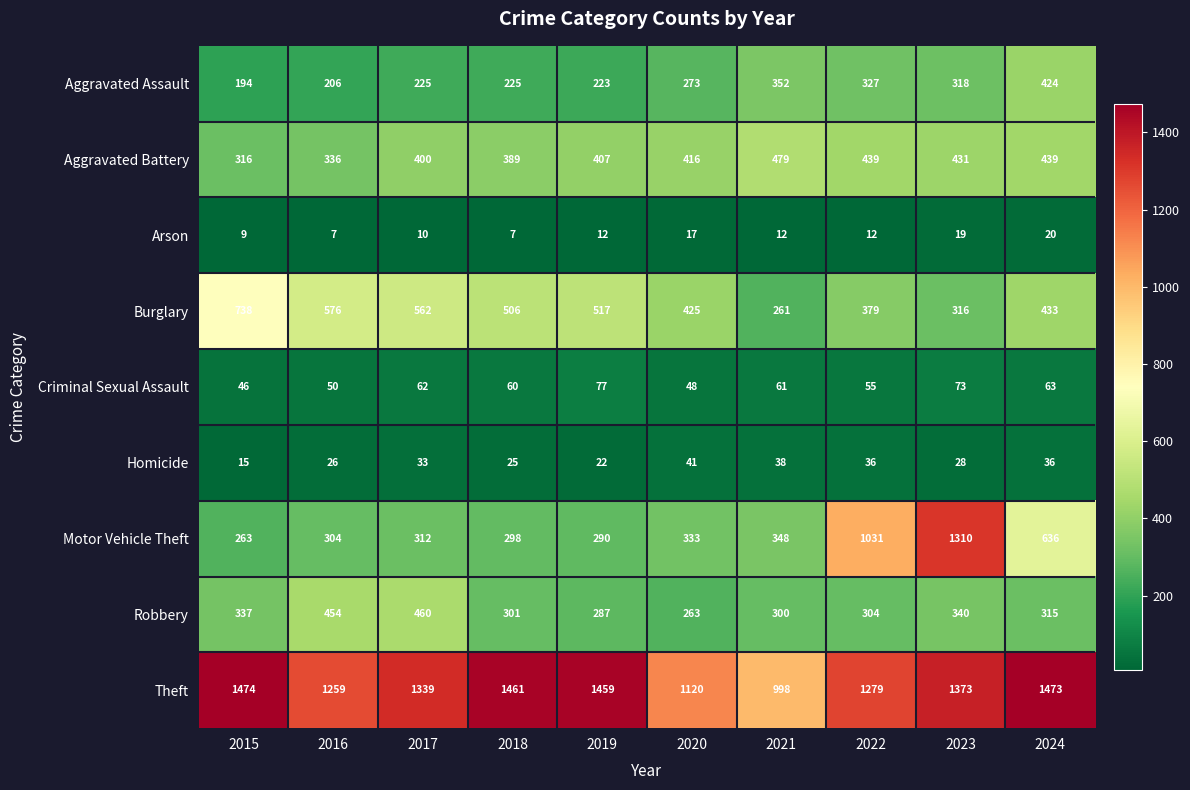

What is the smallest value displayed?

7